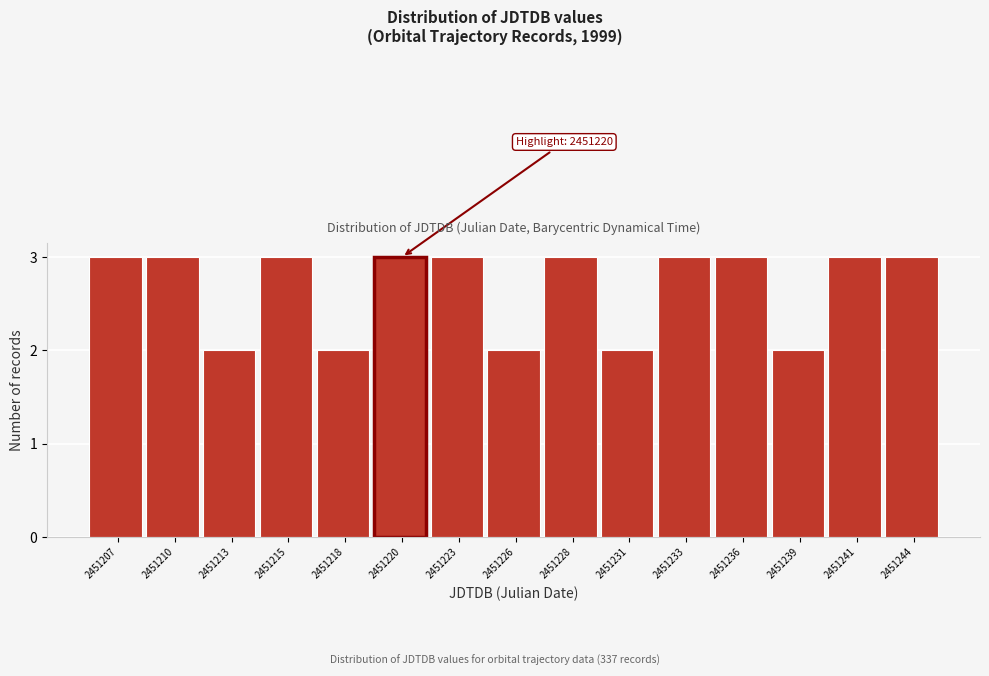

Reading left to right, what are all the values shown in this chart?

2451207=3	2451210=3	2451213=2	2451215=3	2451218=2	2451220=3	2451223=3	2451226=2	2451228=3	2451231=2	2451233=3	2451236=3	2451239=2	2451241=3	2451244=3